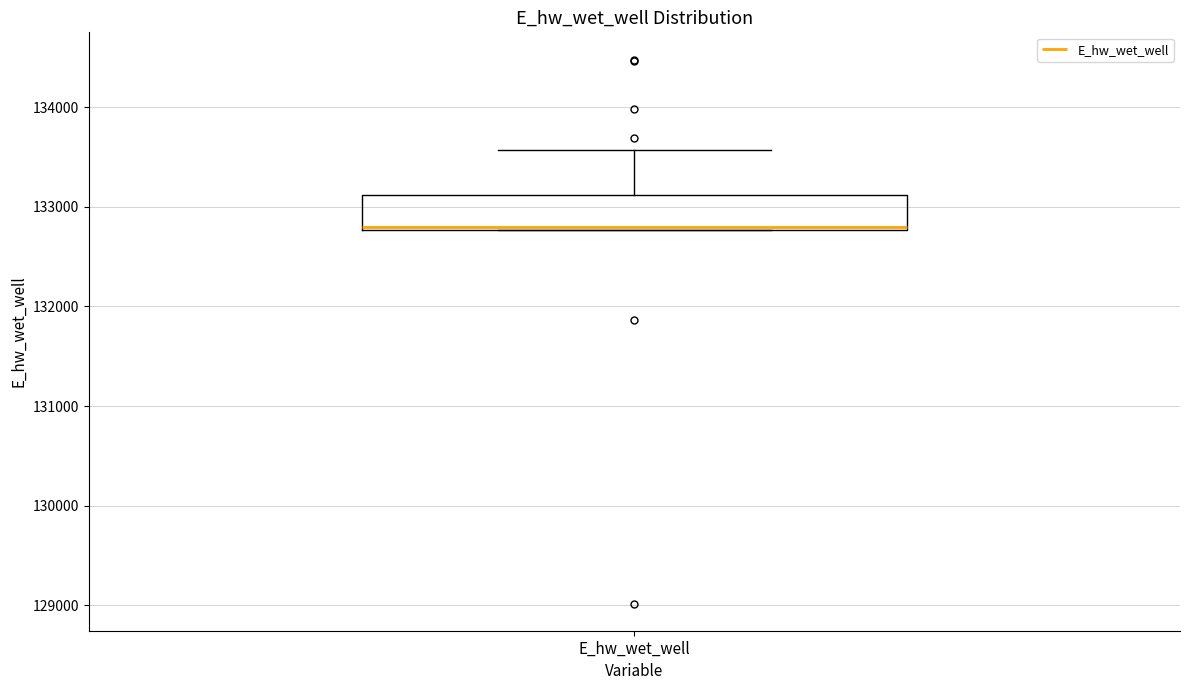

Read this box plot against the y-axis: the position of the median line, the range covered by the box, and the ends of both whiskers. The values are not printed on the chart, so give them approximately, as read against the axis.

median 132800, box 132800 to 133100, whiskers 132800 to 133600